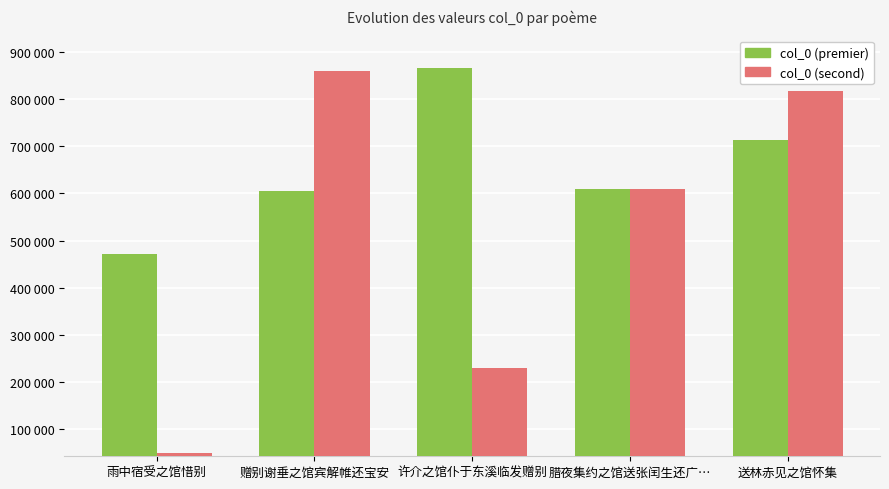

Are the bars grouped side by side (vs. stacked)?

Yes